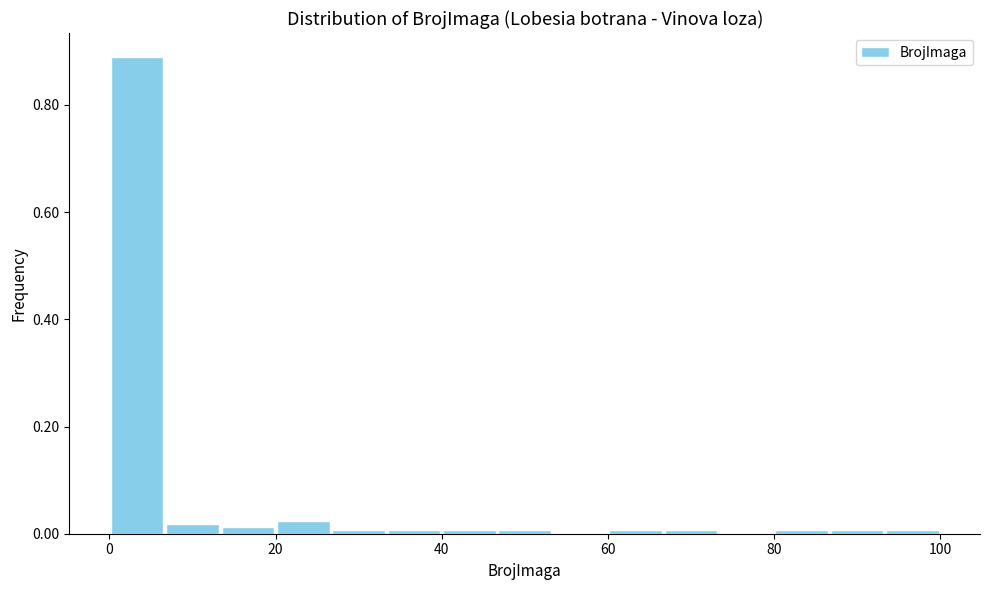

Read against the x-axis, roughly where is the centre of the tallest bar?

4